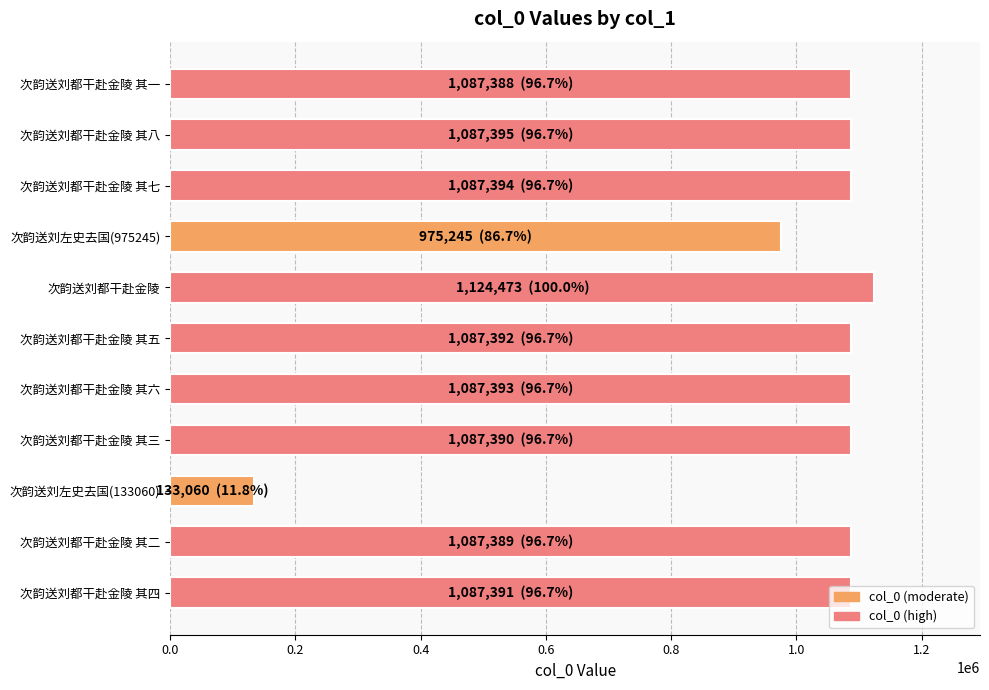

What is the difference between the second highest and second lowest values?

112150